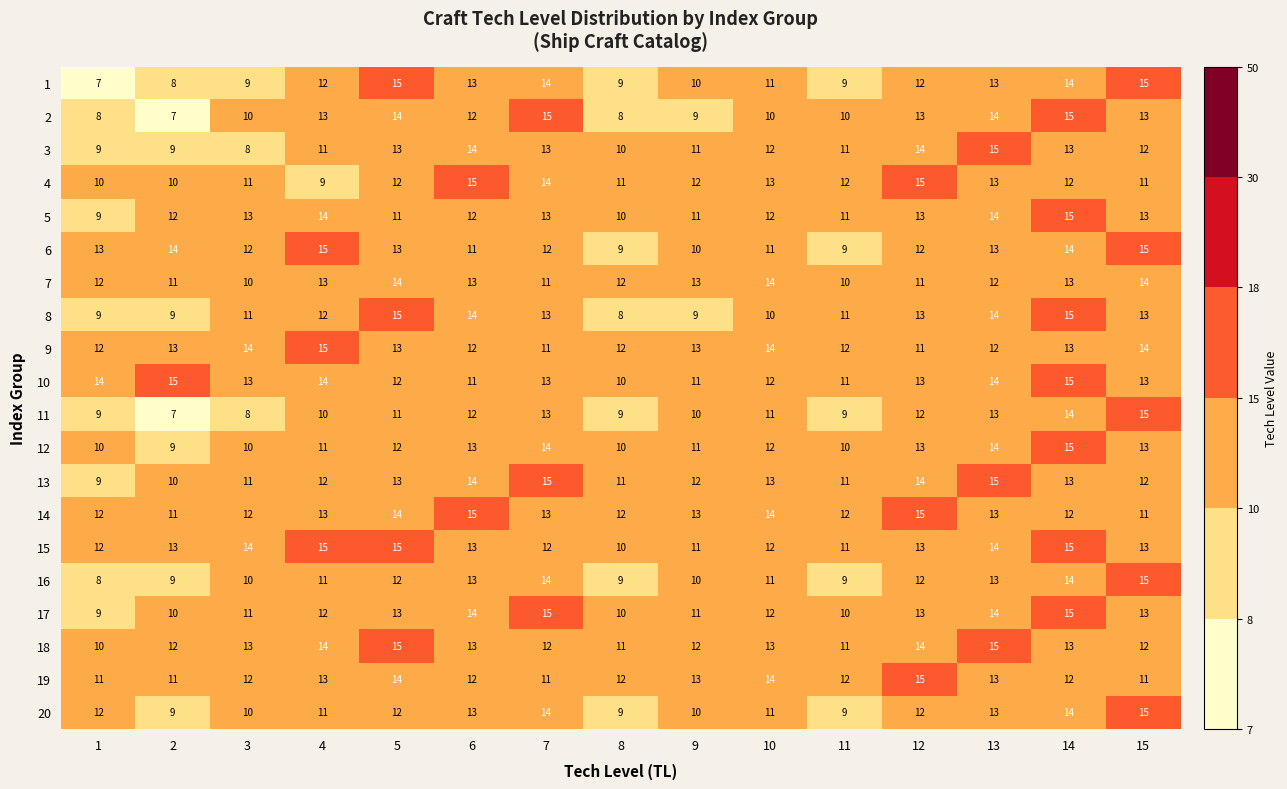

At which category is the sum across all series the highest?

14